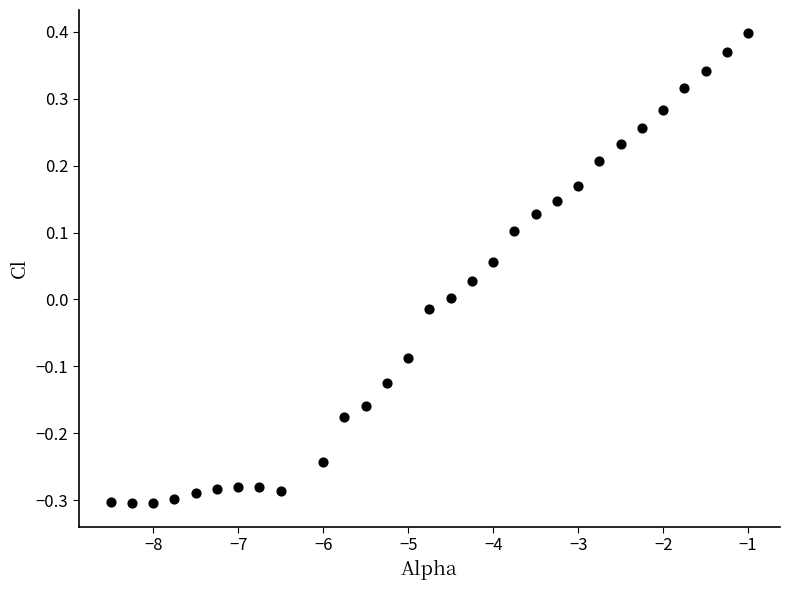

What is the range of X values (max minus min)?

7.5